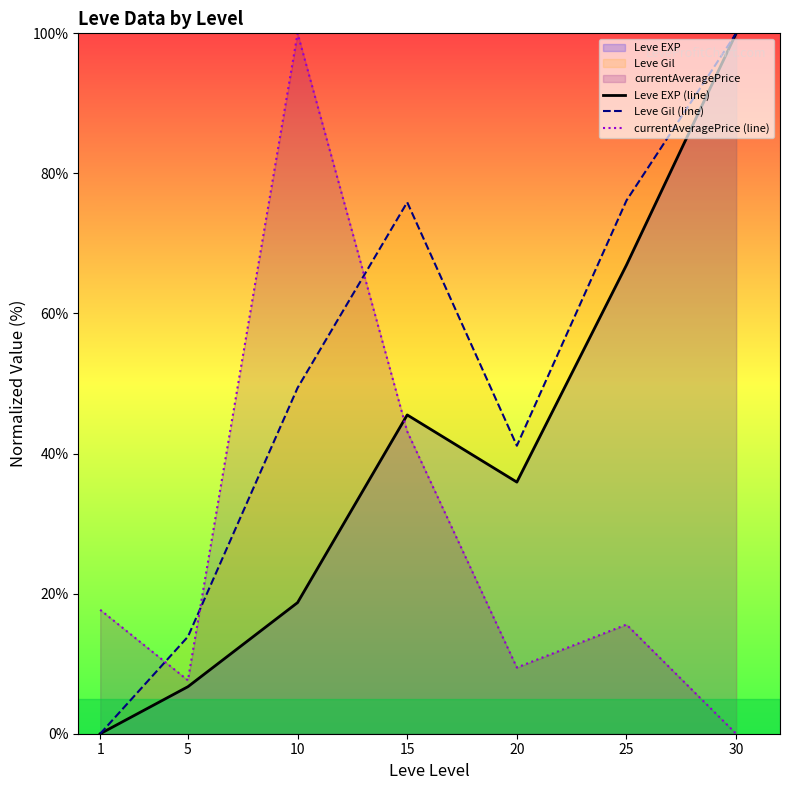

What is the total value across all series at 15?

164.6